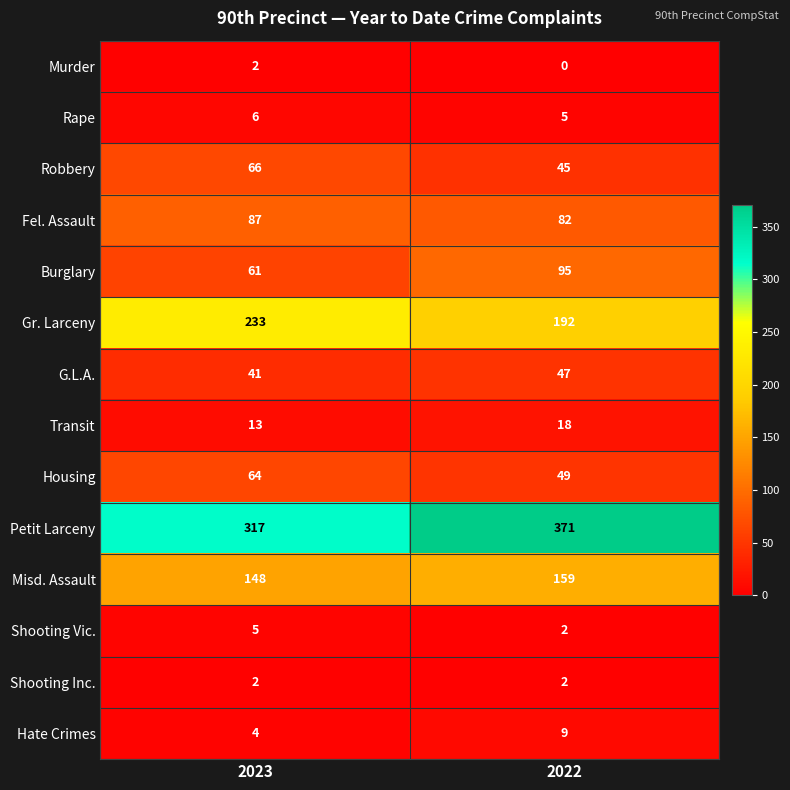

Reading left to right, transcribe all the data shown in this chart.

Murder: 2	0
Rape: 6	5
Robbery: 66	45
Fel. Assault: 87	82
Burglary: 61	95
Gr. Larceny: 233	192
G.L.A.: 41	47
Transit: 13	18
Housing: 64	49
Petit Larceny: 317	371
Misd. Assault: 148	159
Shooting Vic.: 5	2
Shooting Inc.: 2	2
Hate Crimes: 4	9